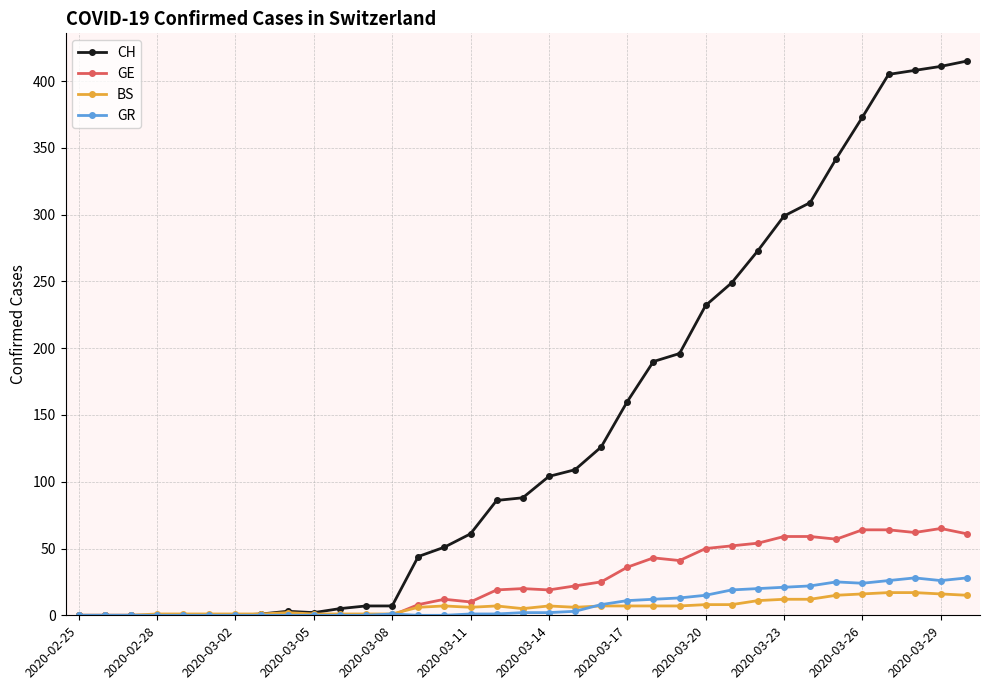

What is the difference between the maximum and minimum values in the BS series?

17